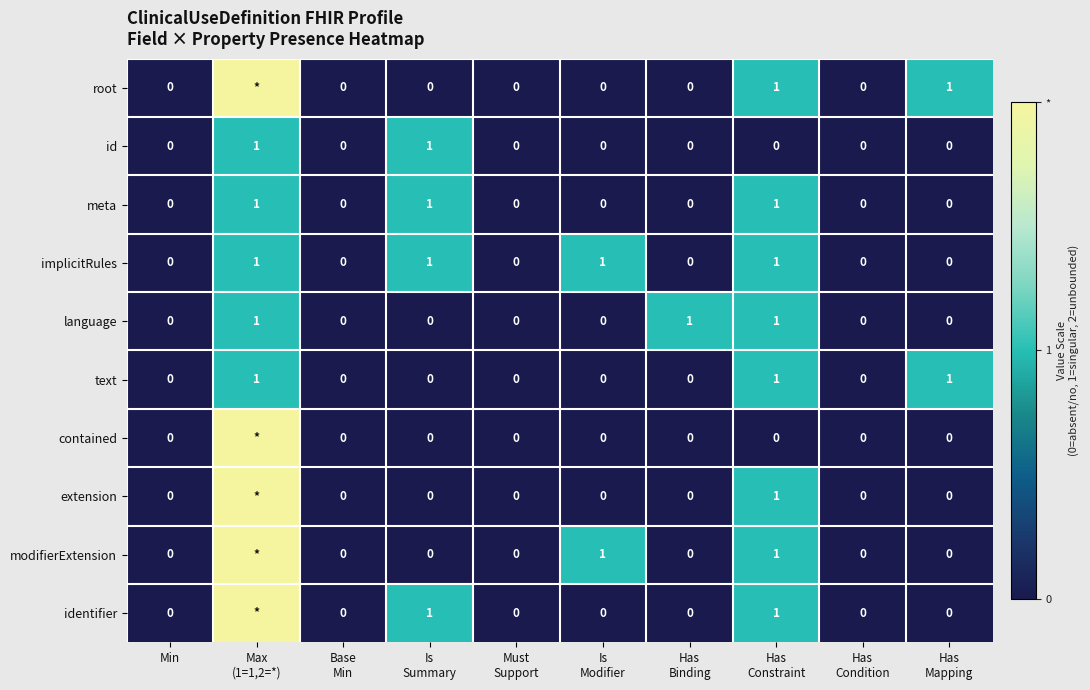

What is the sum of all implicitRules values?

4